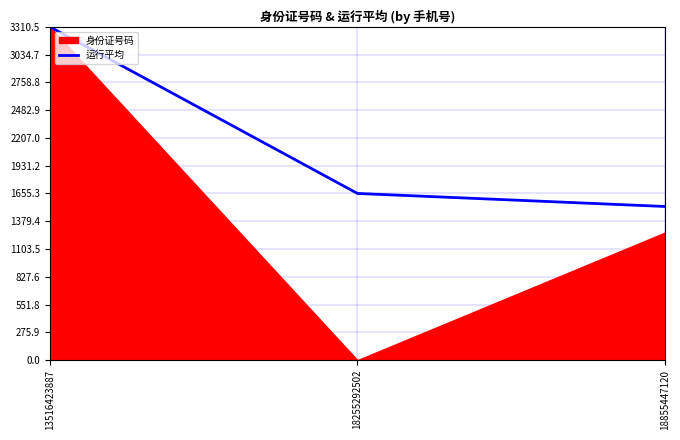

Which category has the highest value in the 运行平均 series?

13516423887